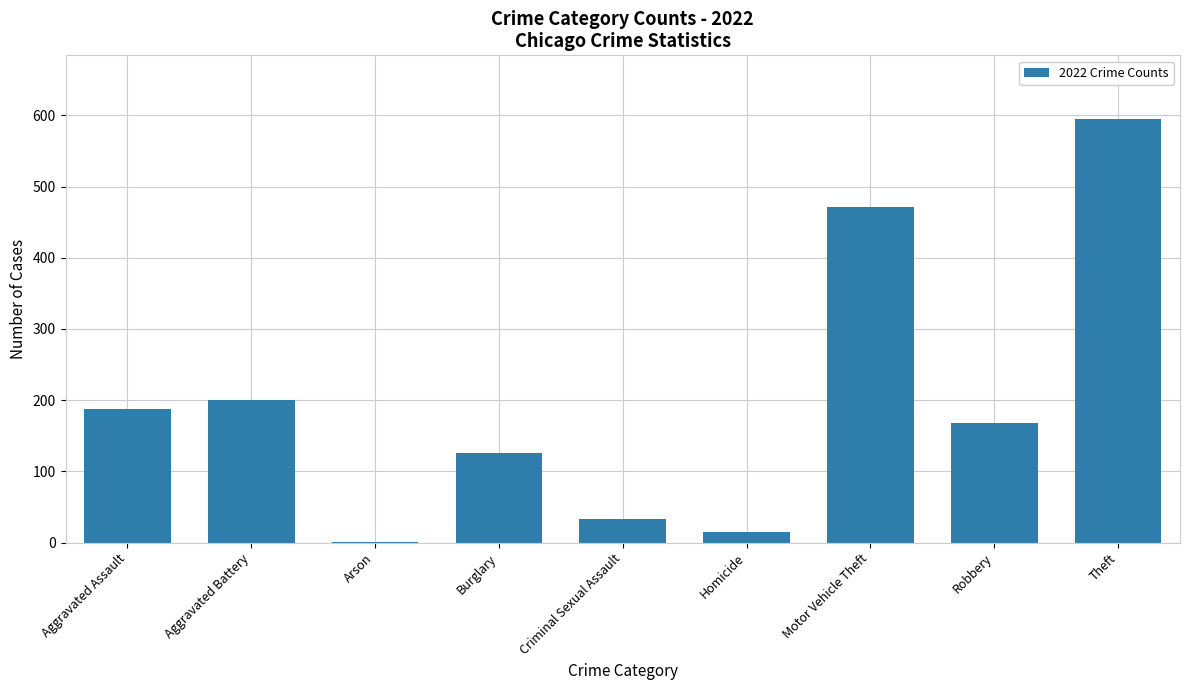

Which label corresponds to the largest value in the chart?

Theft